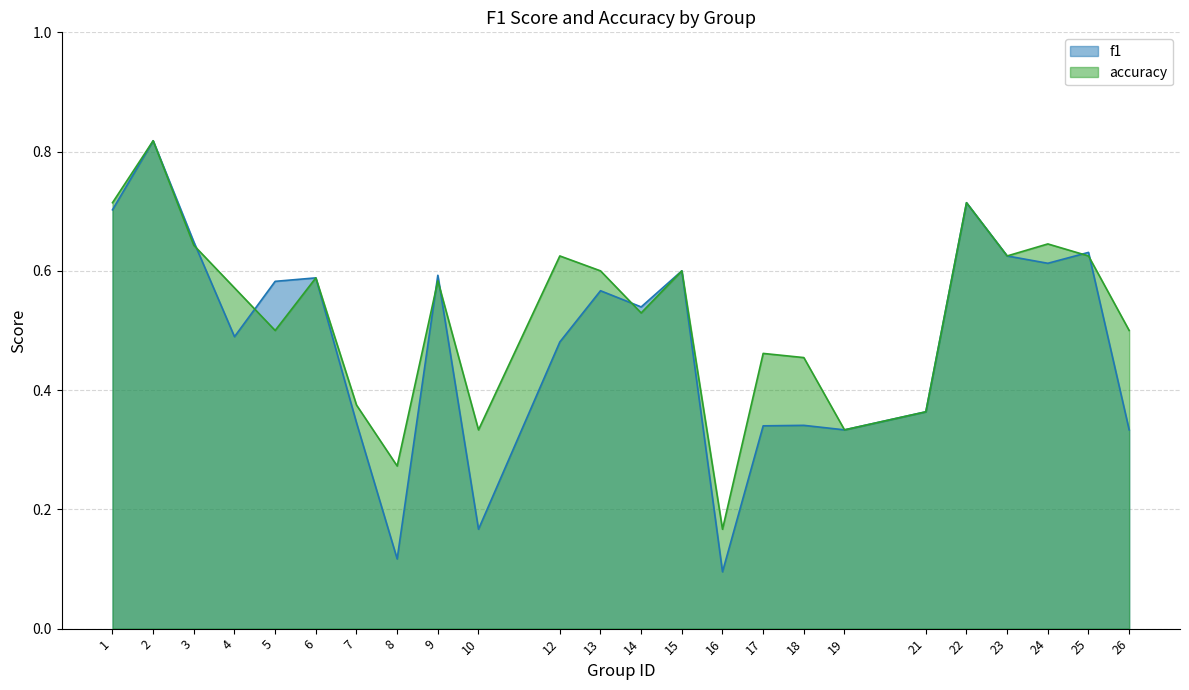

What is the sum of the f1 values at 17 and 13?

0.9